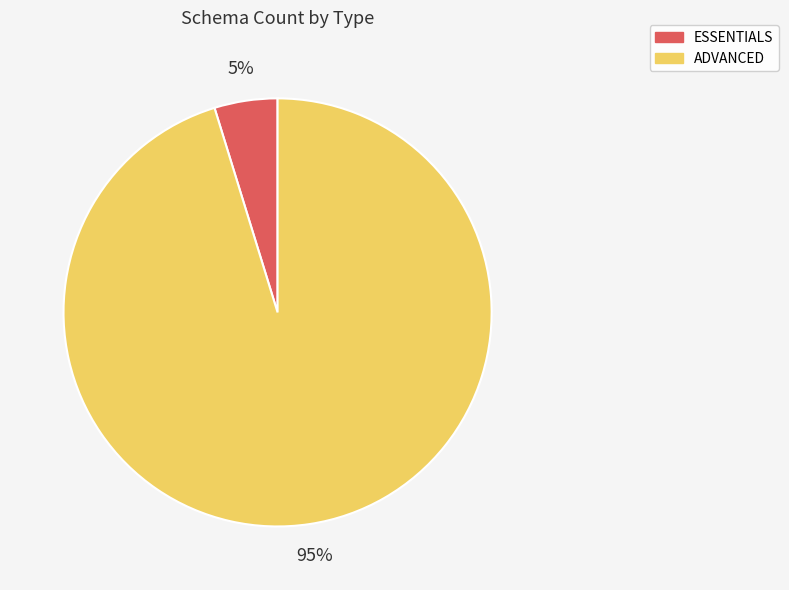

How many slices are in this pie chart?

2